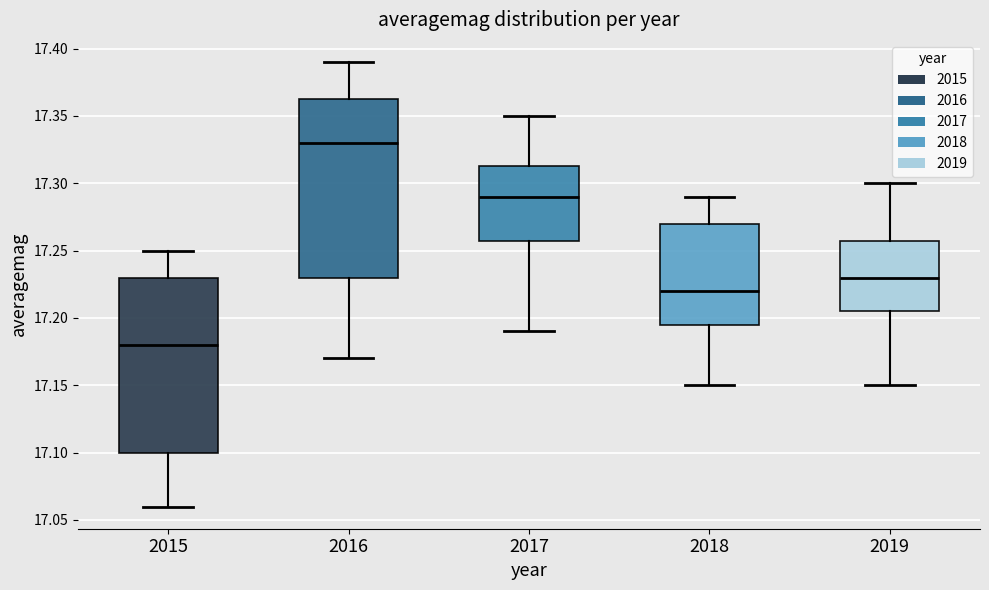

Where is the upper edge of the box at x = 2016 on the y-axis? The values are not printed on the chart, so give them approximately, as read against the axis.

17.365